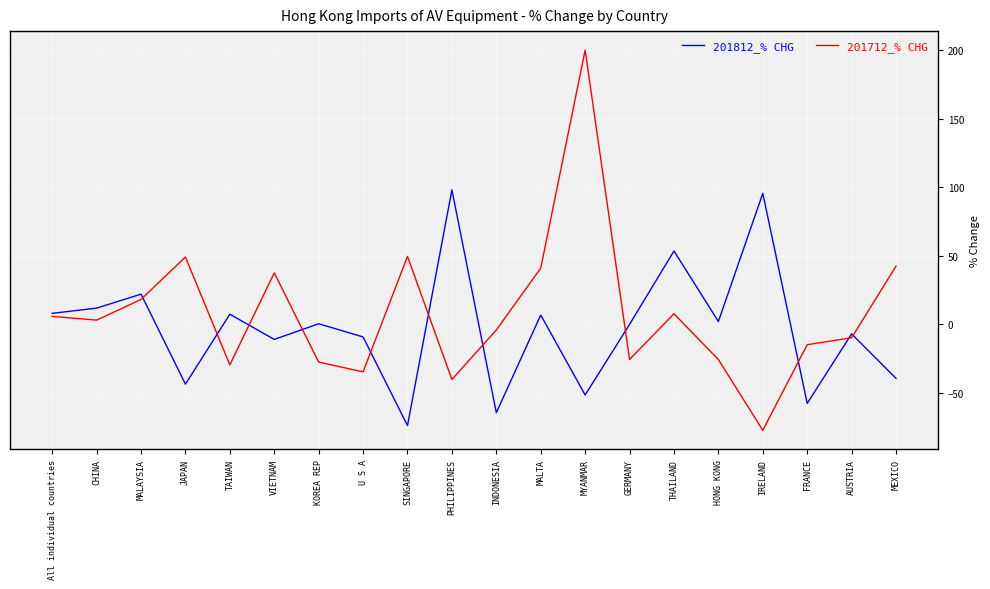

What is the minimum value for 201712_% CHG?

-77.2